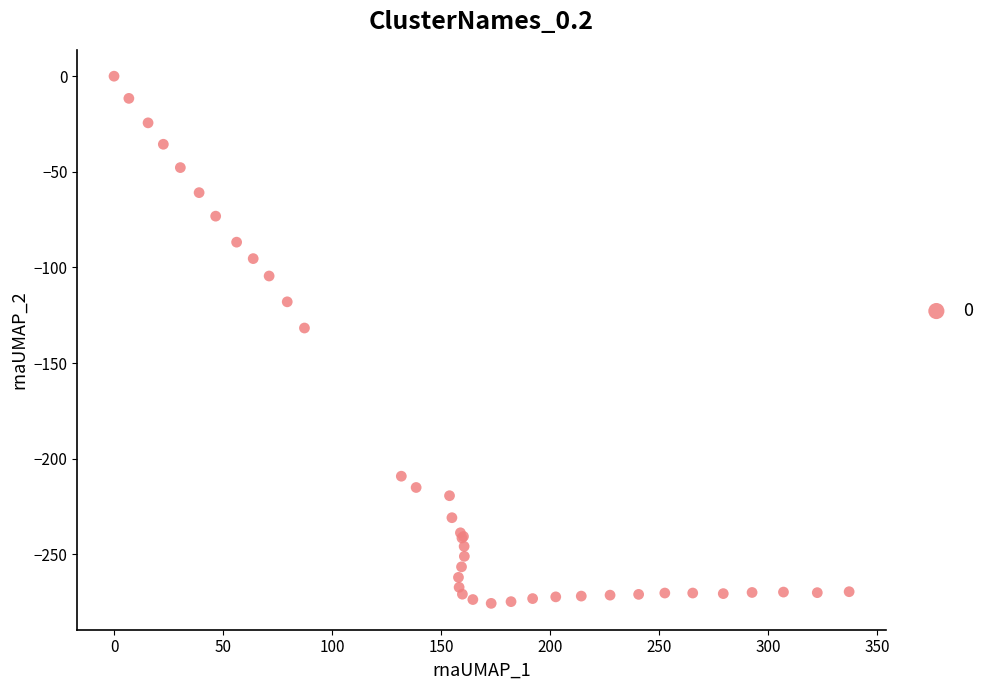

What Y value in the scatter plot is closest to -137?

-131.7